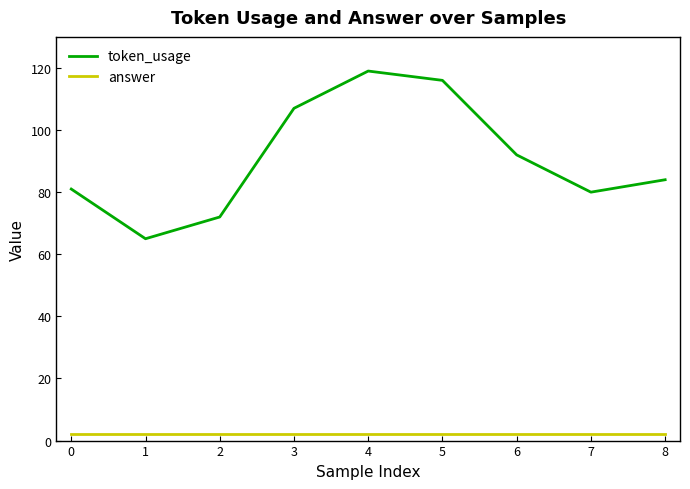

What is the difference between the maximum and minimum values in the token_usage series?

54